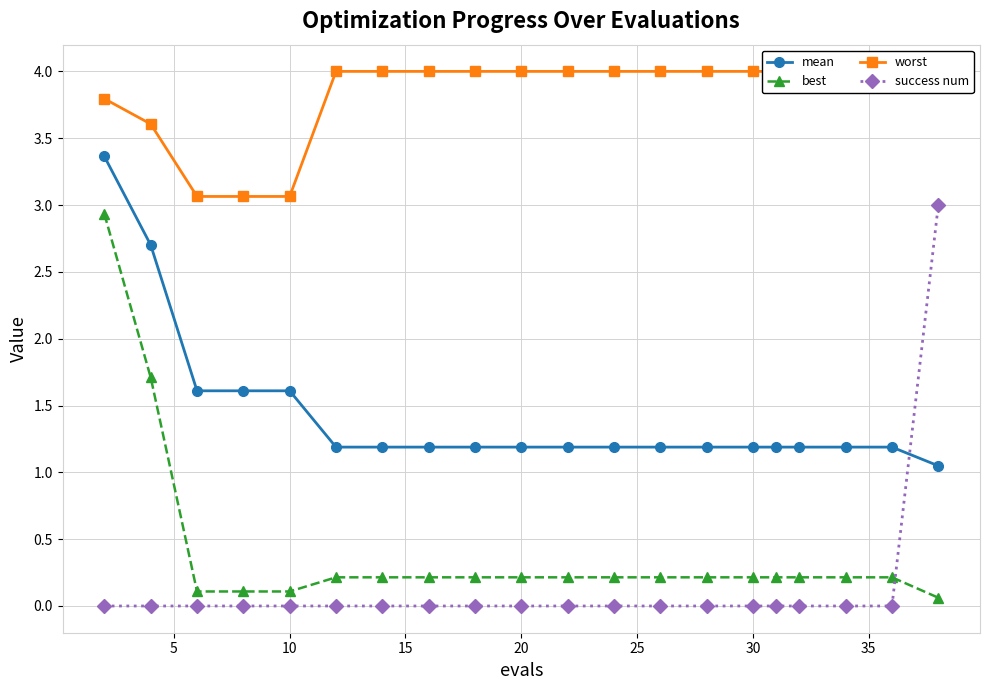

Reading left to right, what are all the values shown in this chart?

mean: 3.4	2.7	1.6	1.6	1.6	1.2	1.2	1.2	1.2	1.2	1.2	1.2	1.2	1.2	1.2	1.2	1.2	1.2	1.2	1.0
best: 2.9	1.7	0.1	0.1	0.1	0.2	0.2	0.2	0.2	0.2	0.2	0.2	0.2	0.2	0.2	0.2	0.2	0.2	0.2	0.1
worst: 3.8	3.6	3.1	3.1	3.1	4.0	4.0	4.0	4.0	4.0	4.0	4.0	4.0	4.0	4.0	4.0	4.0	4.0	4.0	4.0
success num: 0.0	0.0	0.0	0.0	0.0	0.0	0.0	0.0	0.0	0.0	0.0	0.0	0.0	0.0	0.0	0.0	0.0	0.0	0.0	3.0